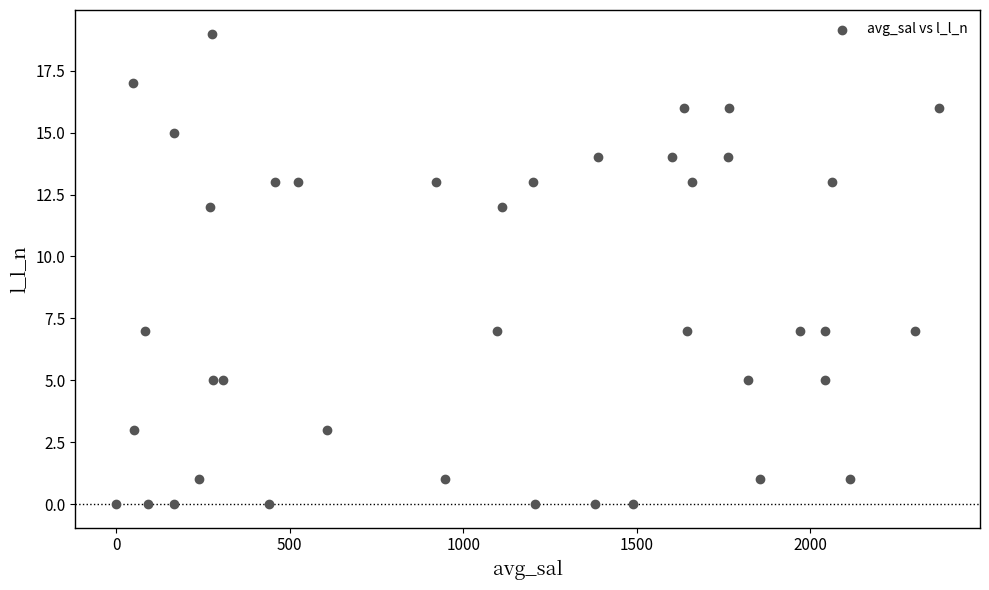

What is the range of Y values (max minus min)?

19